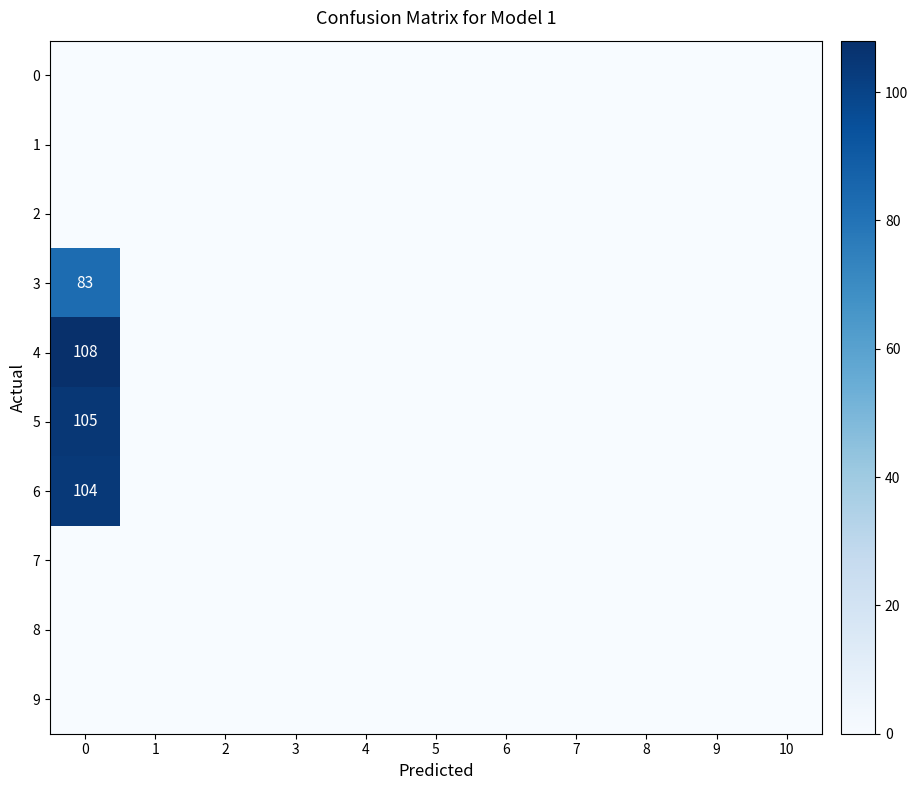

Rank the series by their maximum value, from highest to lowest.

4, 5, 6, 3, 0, 1, 2, 7, 8, 9